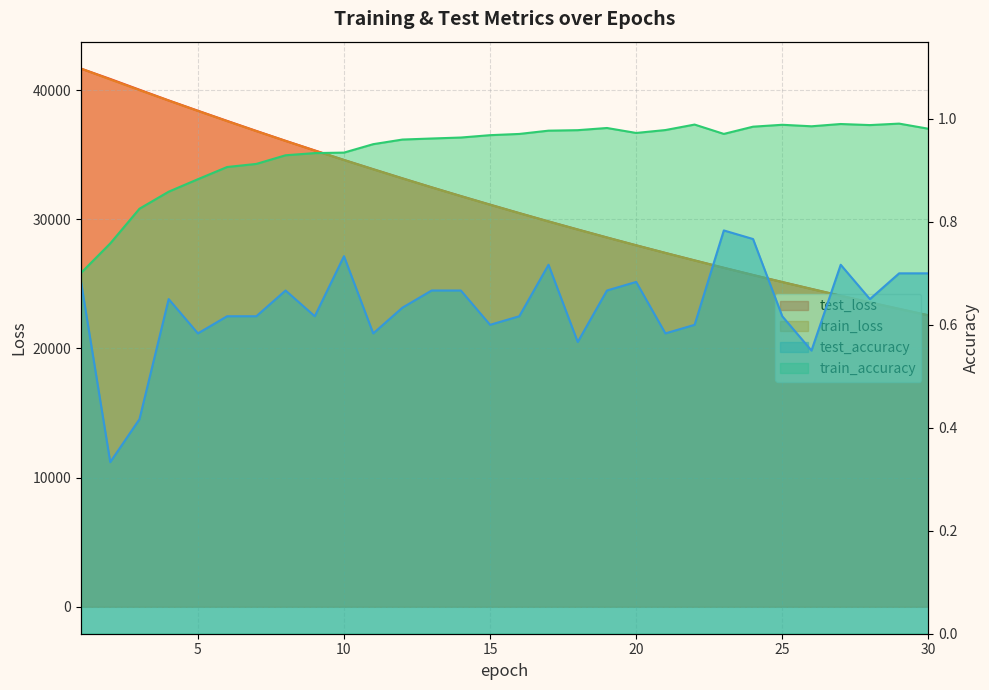

Which category has the lowest value in the train_loss series?

30